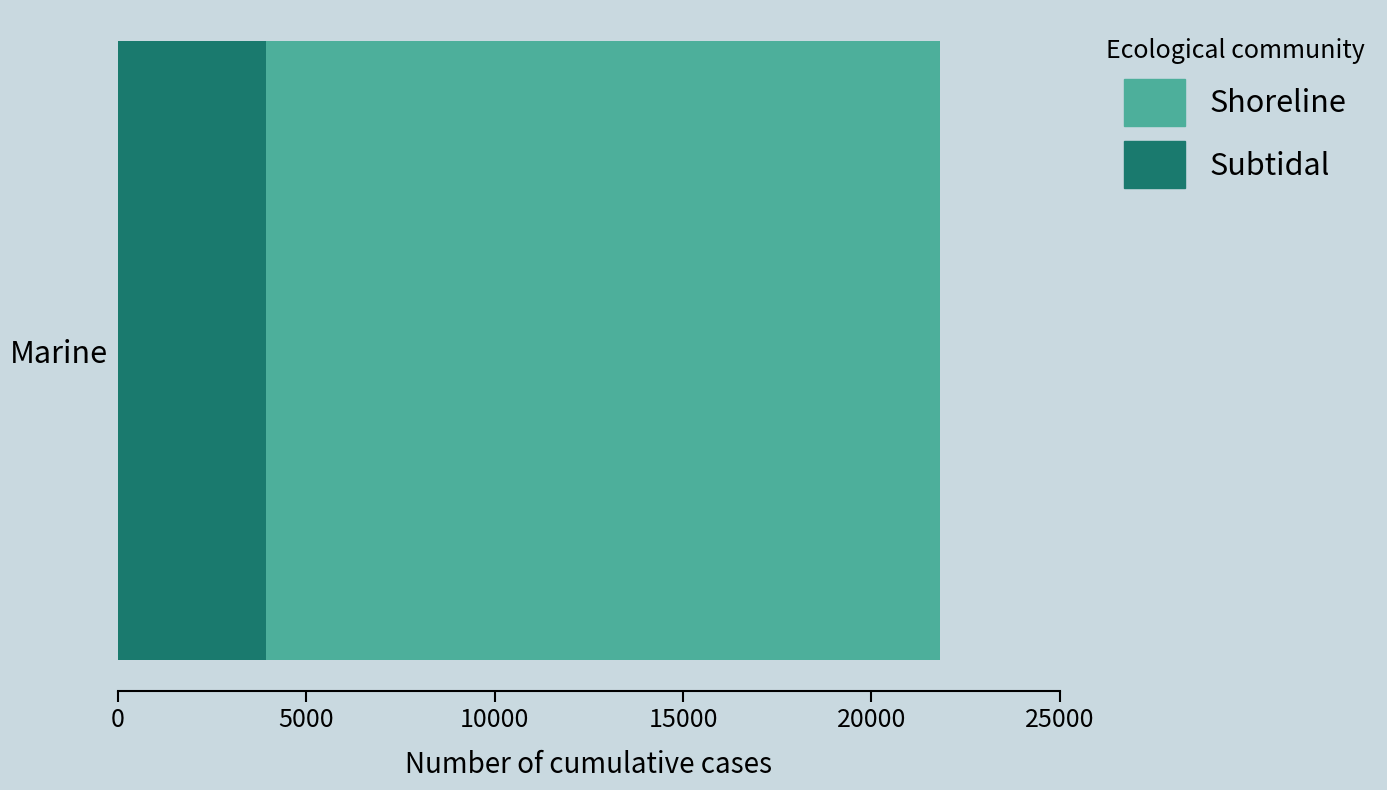

Rank the categories by Subtidal value from lowest to highest.

Marine